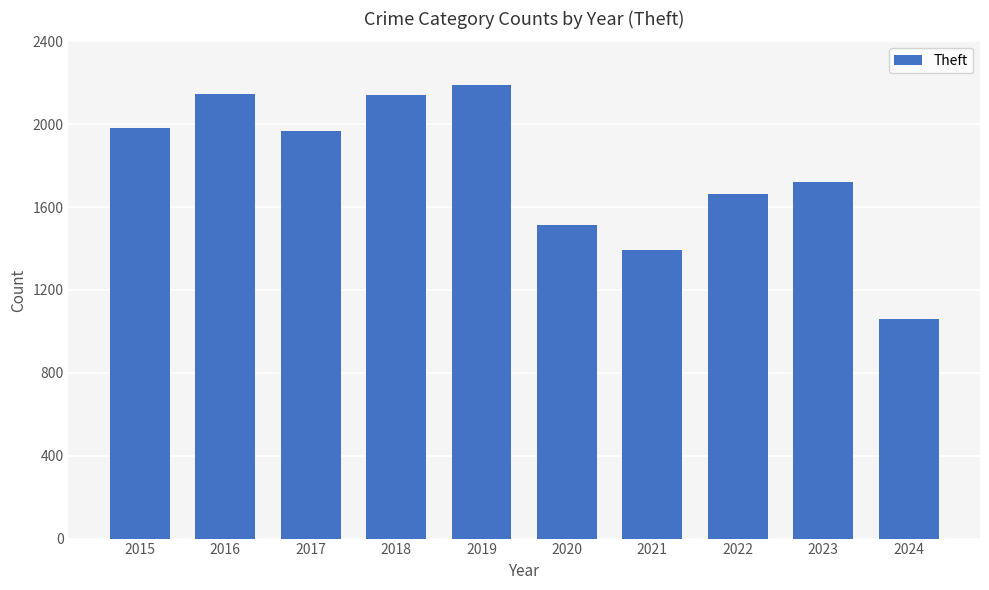

How many data points are less than 1968?

5